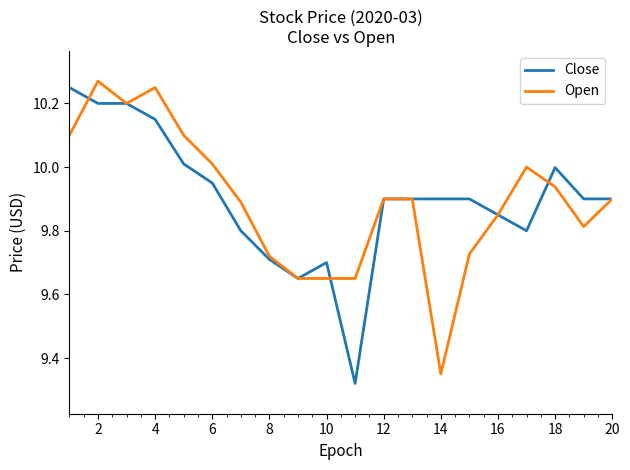

List the series in order of their peak value, highest first.

Open, Close